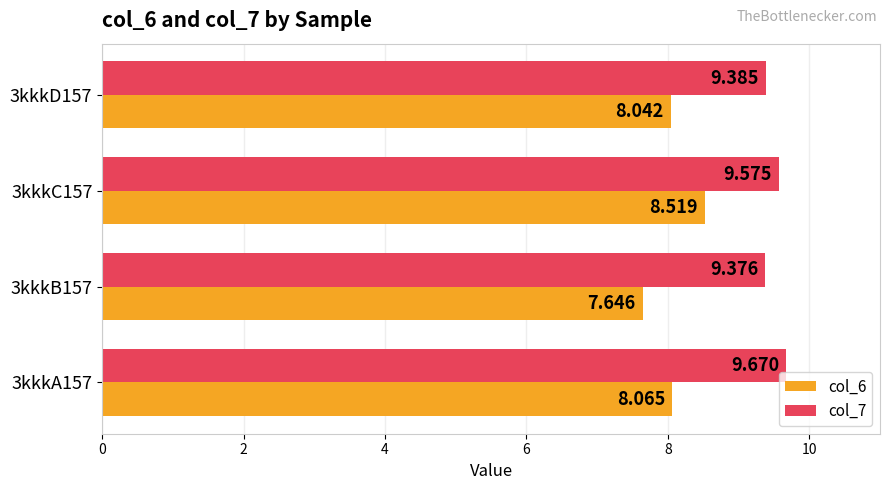

What is the maximum value shown in the chart?

9.7